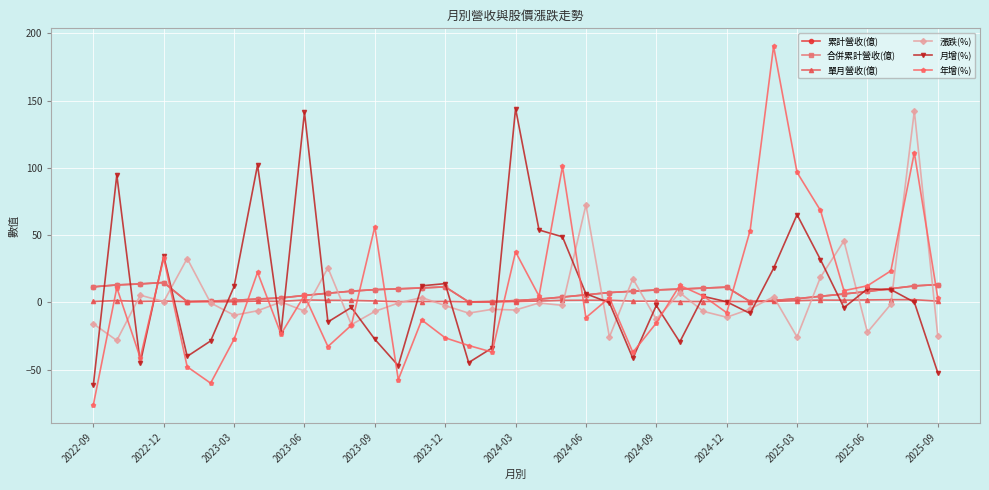

What is the highest value of the 年增(%) series?

190.5